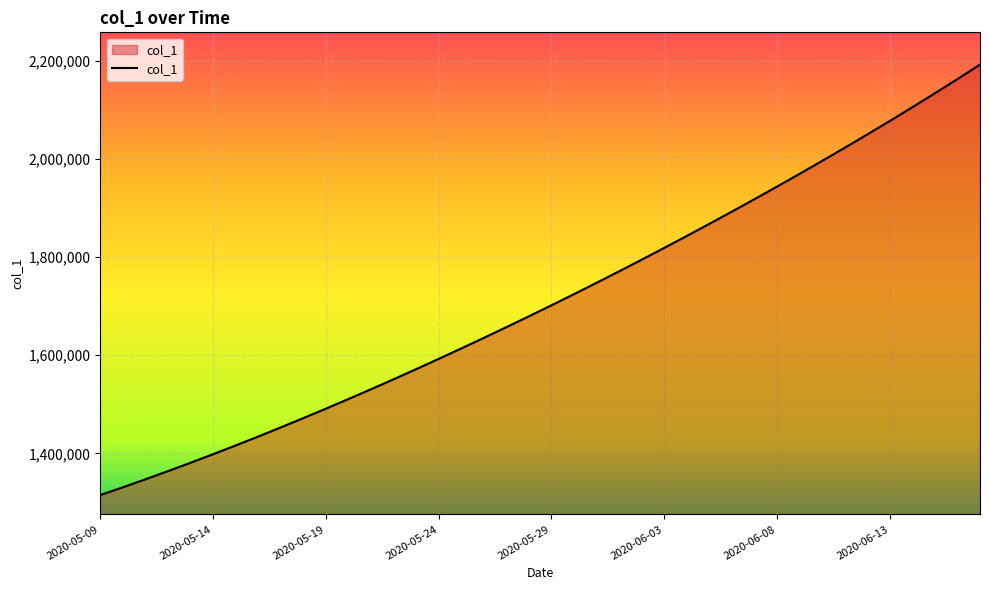

True or false: the data has more than 1 interior local peaks.

False